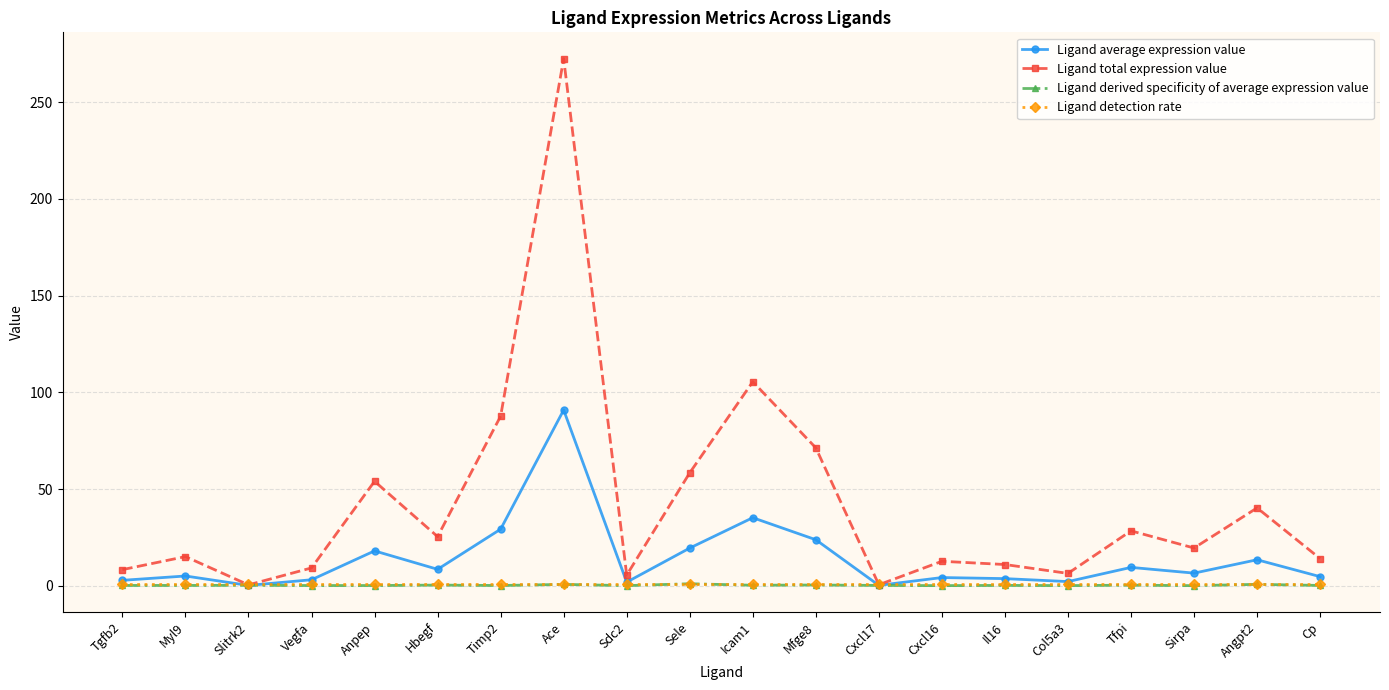

What is the average value of the Ligand average expression value series?

14.1